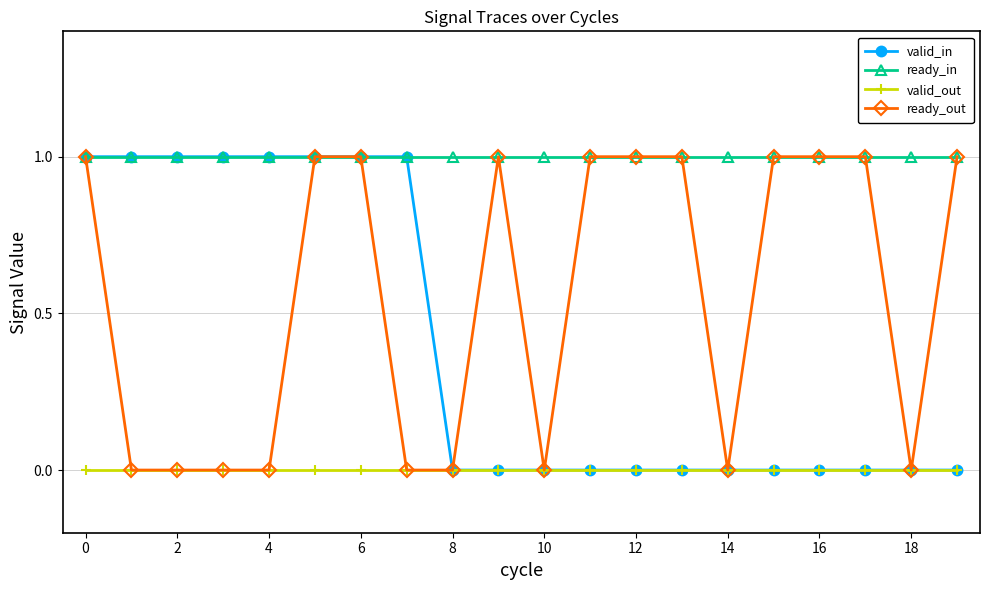

Which series has the largest total across all categories?

ready_in